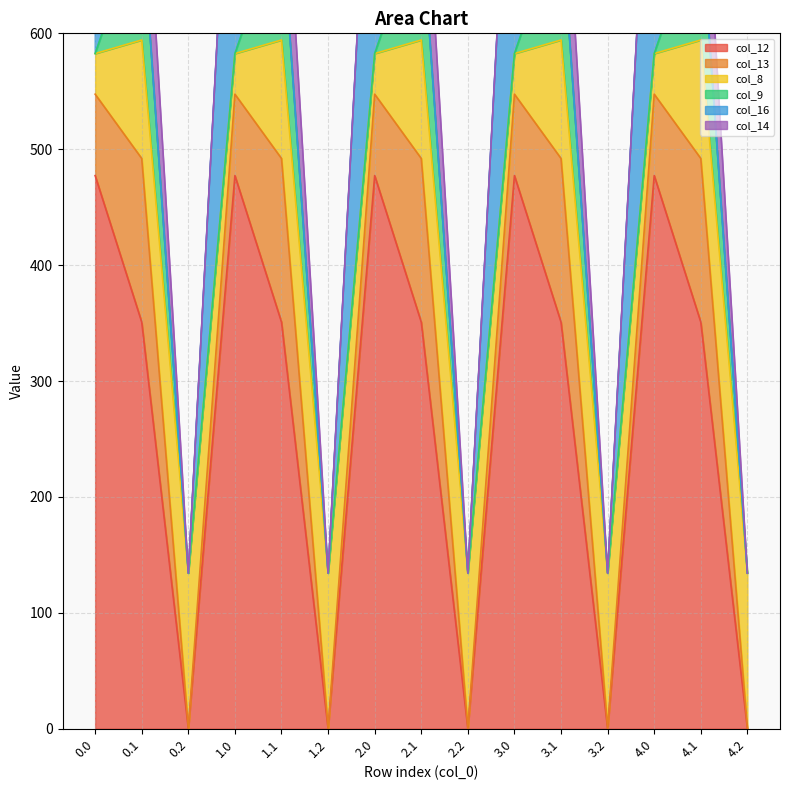

What is the spread (max minus min) of values at 4.0?

477.2